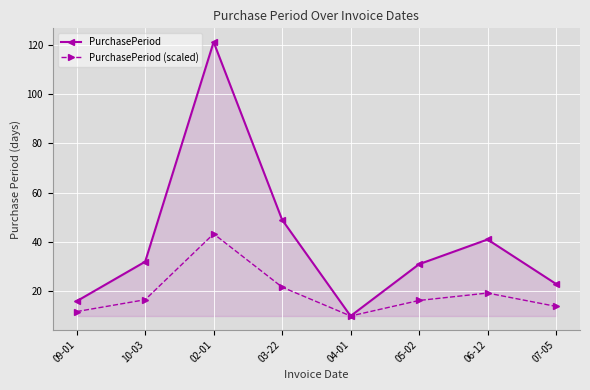

At which category does the chart reach its minimum across all series?

04-01